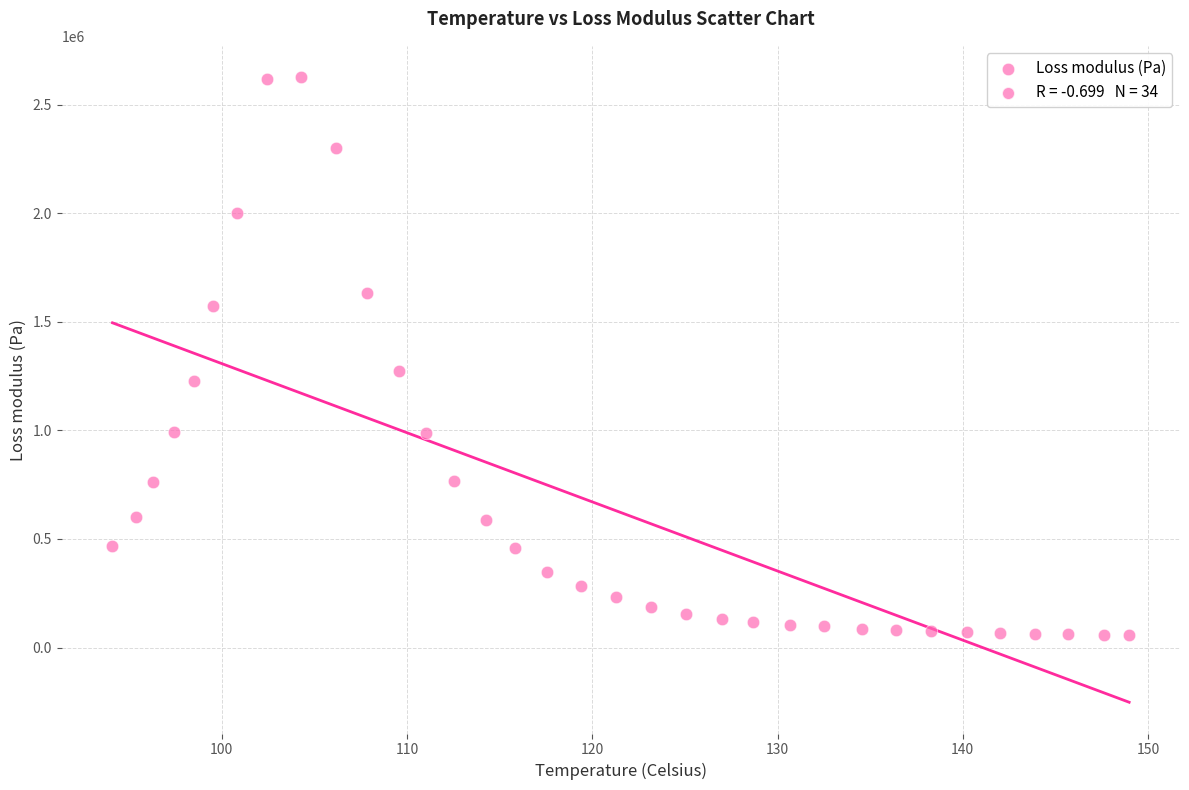

What Y value in the scatter plot is closest to 1341855?

1275038.5